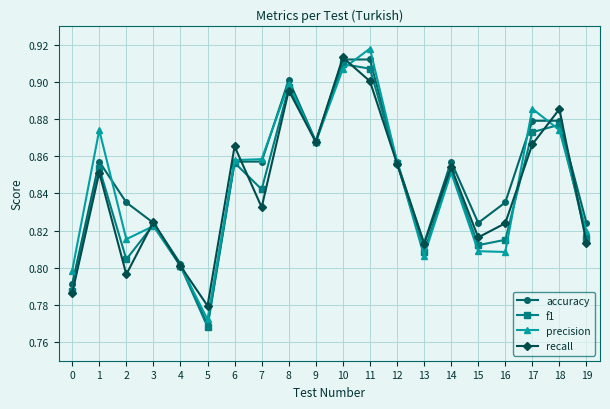

How many data points does each series have?

20